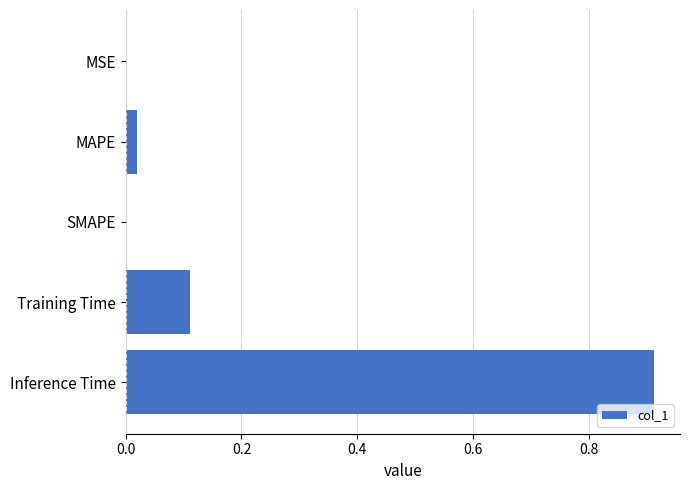

How many data points does each series have?

5